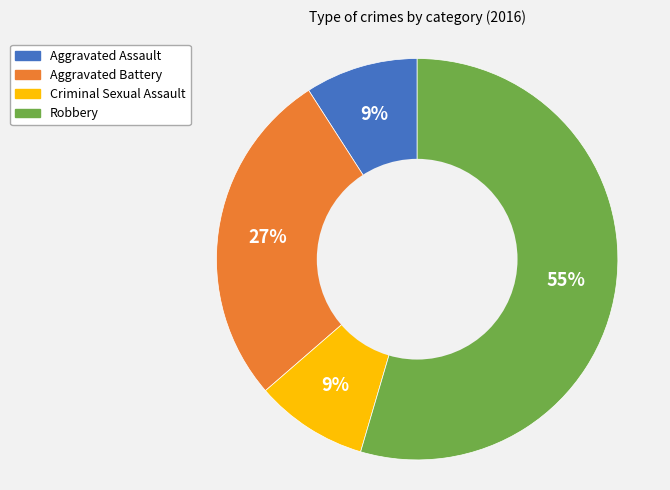

How many segments does this pie chart have?

4